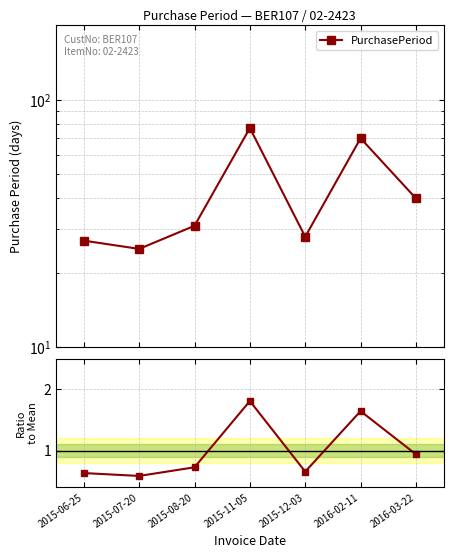

What is the minimum value for PurchasePeriod?

25.0